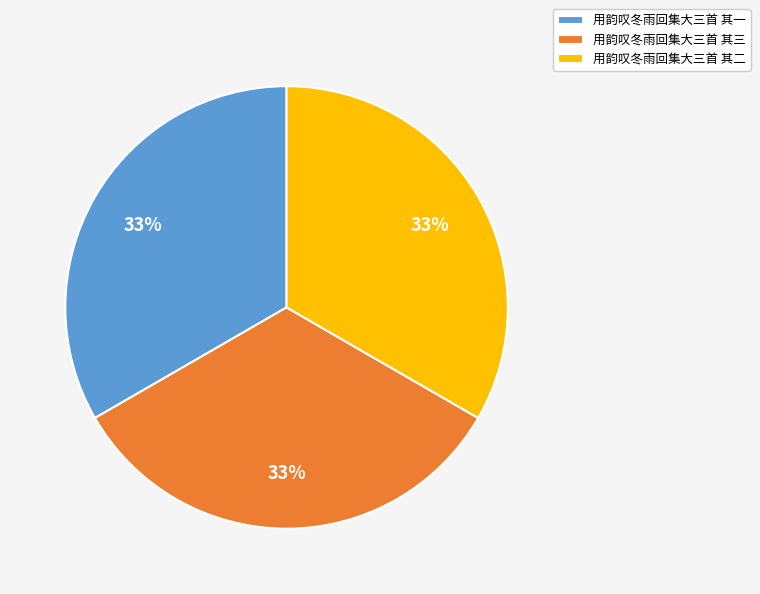

To the nearest percent, what percentage of the pie is 用韵叹冬雨回集大三首 其一?

33%